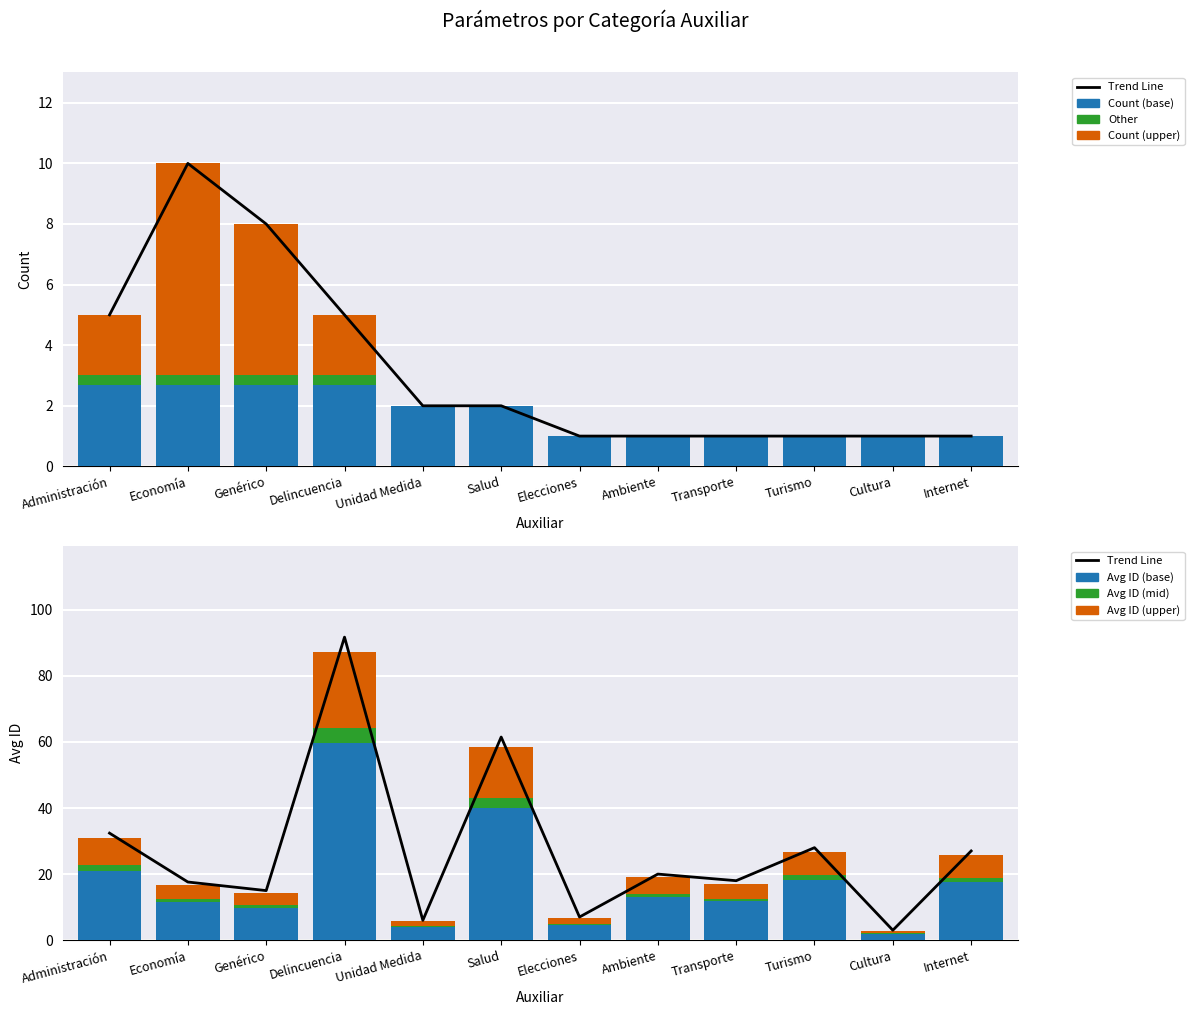

Which series has the largest range (max minus min)?

Avg ID